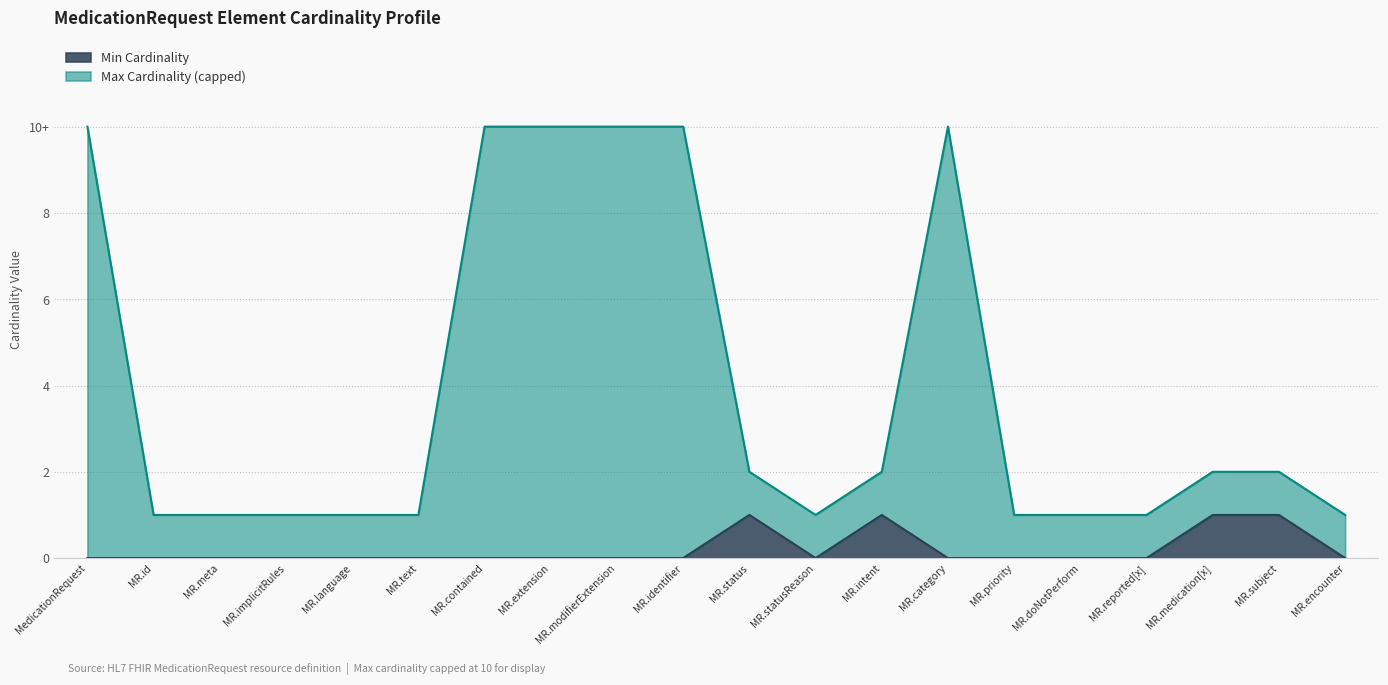

What is the sum of all Min Cardinality values?

4